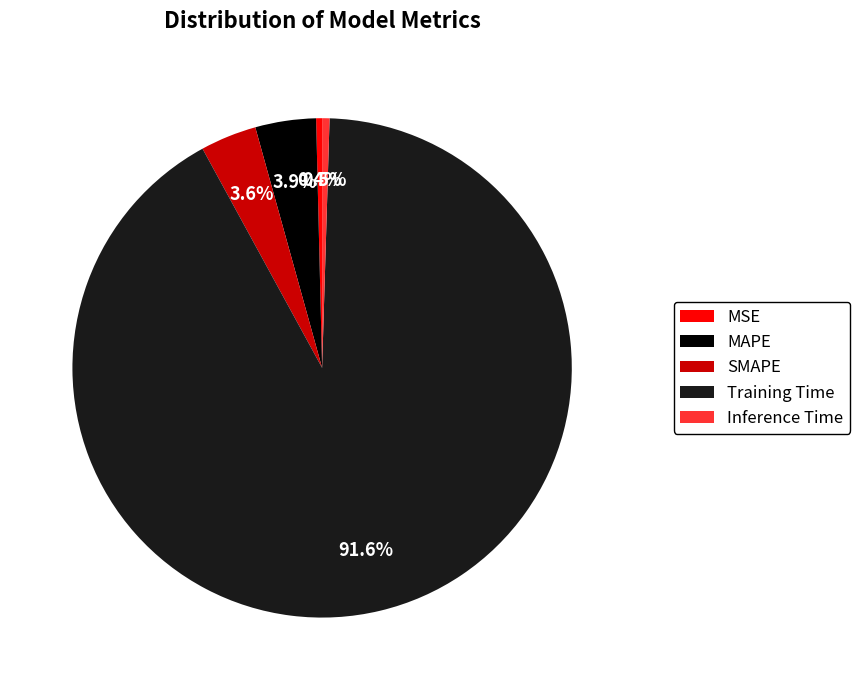

What percentage is the SMAPE slice, to the nearest percent?

4%